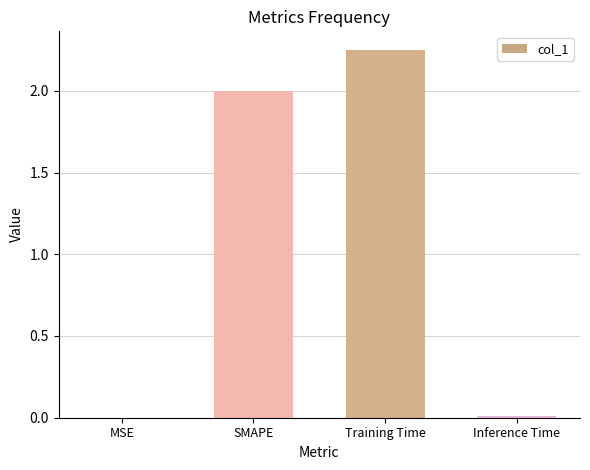

How many series are shown in this chart?

1